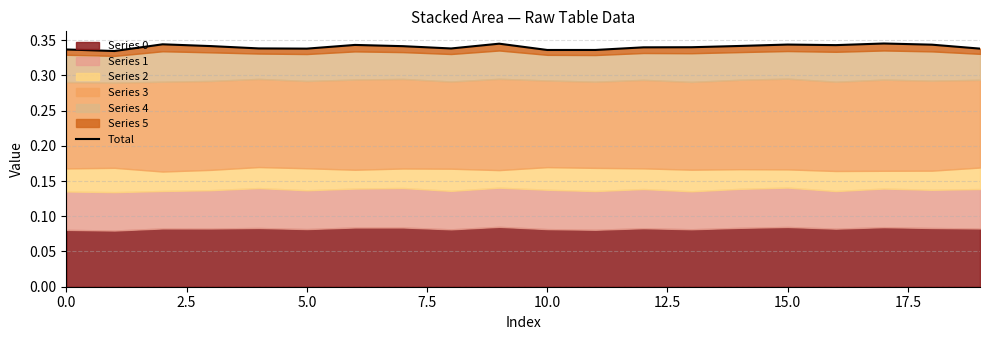

Which category has the highest value across all series?

17